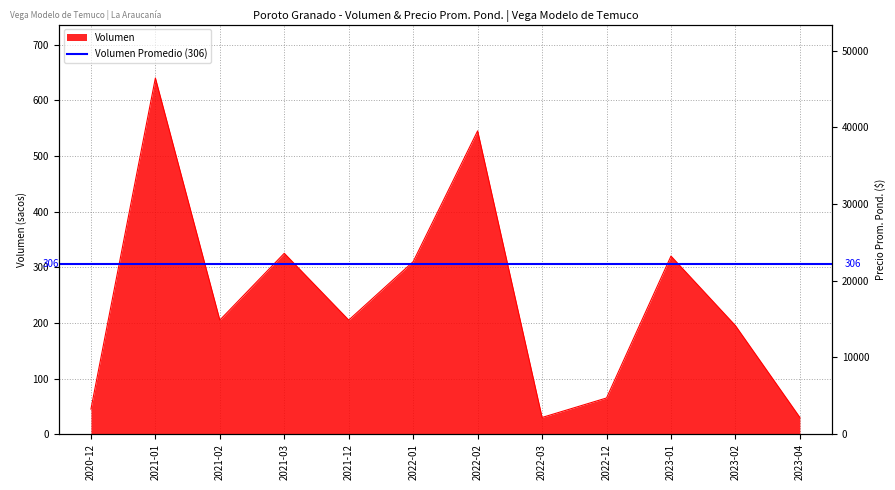

Which category has the lowest value across all series?

2022-03